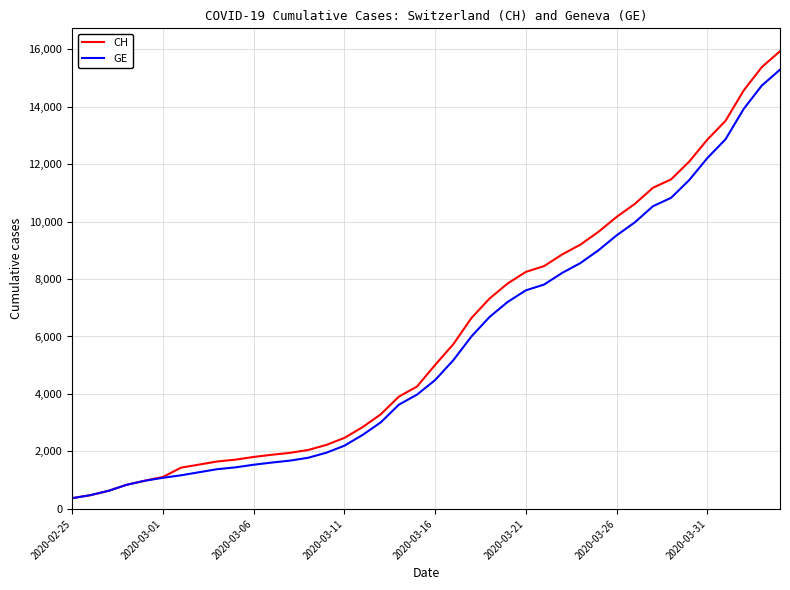

Rank the series by their maximum value, from lowest to highest.

GE, CH